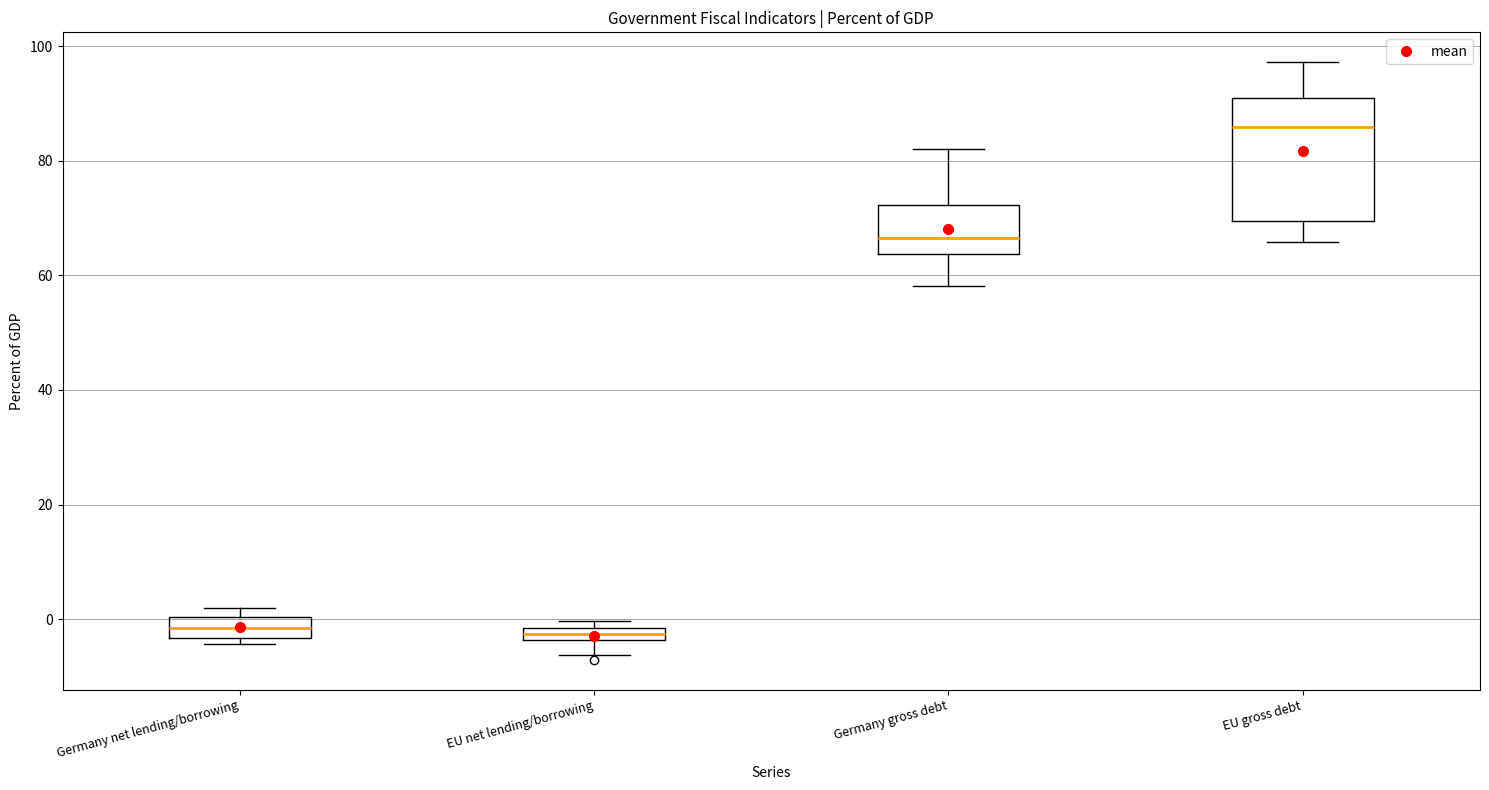

Where does the median line of the box for Germany gross debt sit on the y-axis? The values are not printed on the chart, so give them approximately, as read against the axis.

66